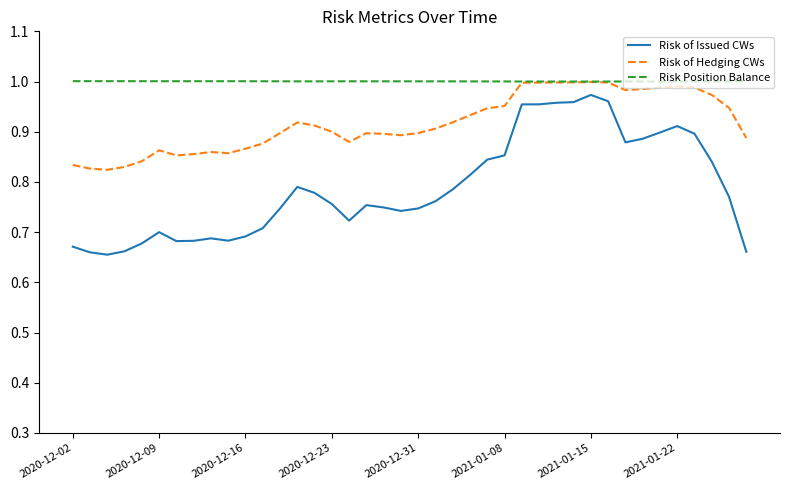

Which series has the largest total across all categories?

Risk Position Balance